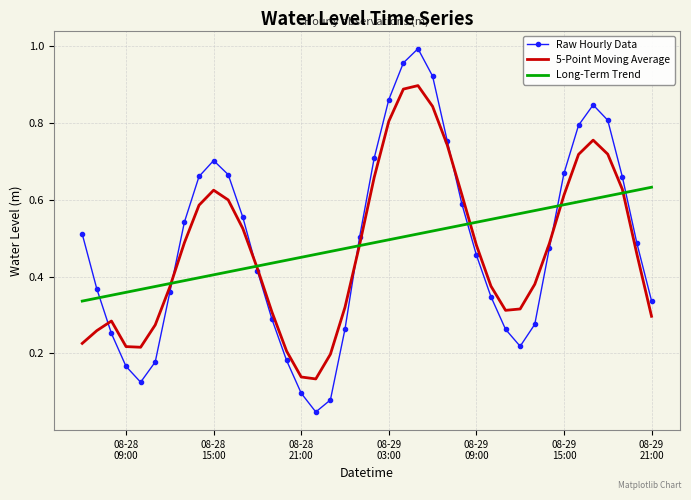

Which series has the widest spread of values?

Raw Hourly Data